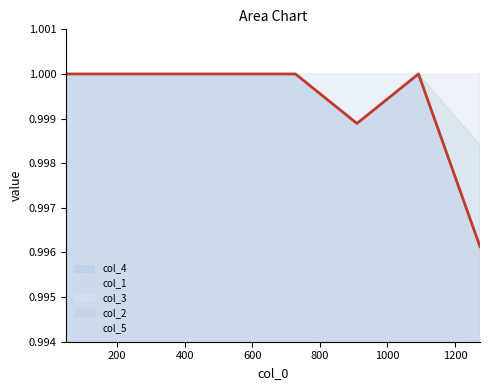

The value of col_1 at 728 is 0.7. True or false?

False